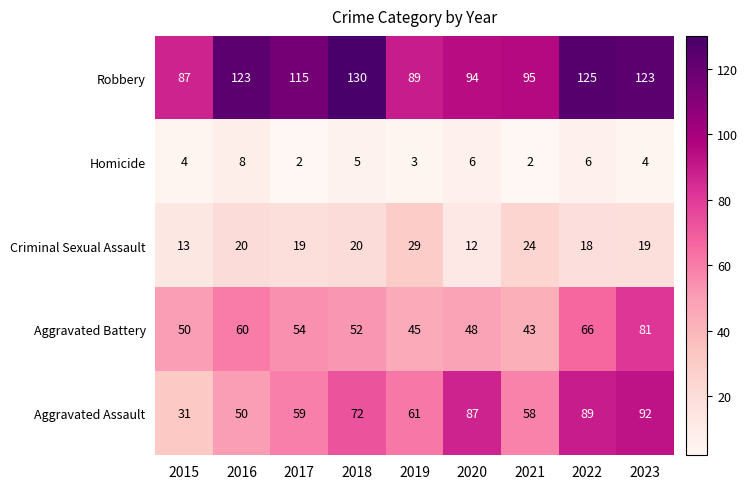

Which label corresponds to the largest value in the chart?

2018